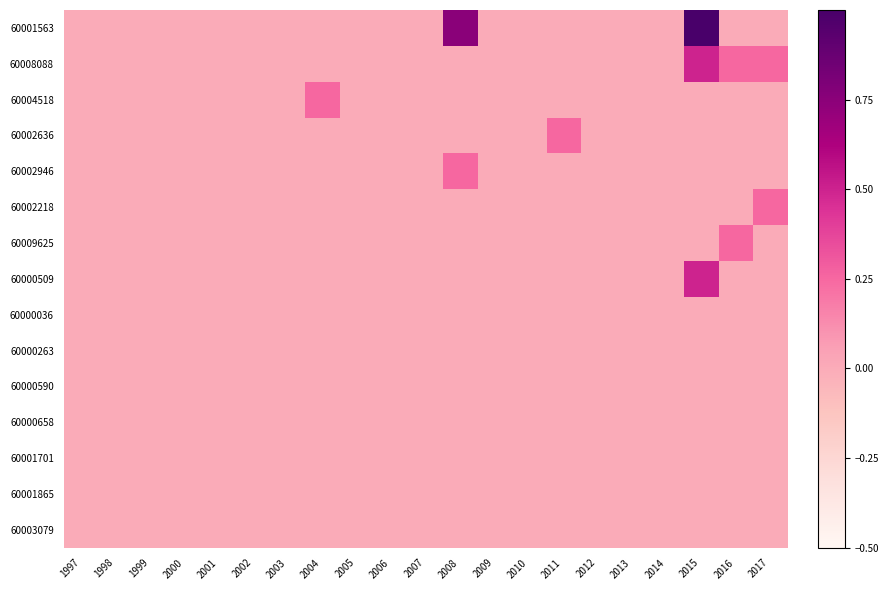

Reading left to right, list all the values displayed in this chart.

60001563: 1997=0.0	1998=0.0	1999=0.0	2000=0.0	2001=0.0	2002=0.0	2003=0.0	2004=0.0	2005=0.0	2006=0.0	2007=0.0	2008=0.8	2009=0.0	2010=0.0	2011=0.0	2012=0.0	2013=0.0	2014=0.0	2015=1.0	2016=0.0	2017=0.0
60008088: 1997=0.0	1998=0.0	1999=0.0	2000=0.0	2001=0.0	2002=0.0	2003=0.0	2004=0.0	2005=0.0	2006=0.0	2007=0.0	2008=0.0	2009=0.0	2010=0.0	2011=0.0	2012=0.0	2013=0.0	2014=0.0	2015=0.5	2016=0.2	2017=0.2
60004518: 1997=0.0	1998=0.0	1999=0.0	2000=0.0	2001=0.0	2002=0.0	2003=0.0	2004=0.2	2005=0.0	2006=0.0	2007=0.0	2008=0.0	2009=0.0	2010=0.0	2011=0.0	2012=0.0	2013=0.0	2014=0.0	2015=0.0	2016=0.0	2017=0.0
60002636: 1997=0.0	1998=0.0	1999=0.0	2000=0.0	2001=0.0	2002=0.0	2003=0.0	2004=0.0	2005=0.0	2006=0.0	2007=0.0	2008=0.0	2009=0.0	2010=0.0	2011=0.2	2012=0.0	2013=0.0	2014=0.0	2015=0.0	2016=0.0	2017=0.0
60002946: 1997=0.0	1998=0.0	1999=0.0	2000=0.0	2001=0.0	2002=0.0	2003=0.0	2004=0.0	2005=0.0	2006=0.0	2007=0.0	2008=0.2	2009=0.0	2010=0.0	2011=0.0	2012=0.0	2013=0.0	2014=0.0	2015=0.0	2016=0.0	2017=0.0
60002218: 1997=0.0	1998=0.0	1999=0.0	2000=0.0	2001=0.0	2002=0.0	2003=0.0	2004=0.0	2005=0.0	2006=0.0	2007=0.0	2008=0.0	2009=0.0	2010=0.0	2011=0.0	2012=0.0	2013=0.0	2014=0.0	2015=0.0	2016=0.0	2017=0.2
60009625: 1997=0.0	1998=0.0	1999=0.0	2000=0.0	2001=0.0	2002=0.0	2003=0.0	2004=0.0	2005=0.0	2006=0.0	2007=0.0	2008=0.0	2009=0.0	2010=0.0	2011=0.0	2012=0.0	2013=0.0	2014=0.0	2015=0.0	2016=0.2	2017=0.0
60000509: 1997=0.0	1998=0.0	1999=0.0	2000=0.0	2001=0.0	2002=0.0	2003=0.0	2004=0.0	2005=0.0	2006=0.0	2007=0.0	2008=0.0	2009=0.0	2010=0.0	2011=0.0	2012=0.0	2013=0.0	2014=0.0	2015=0.5	2016=0.0	2017=0.0
60000036: 1997=0.0	1998=0.0	1999=0.0	2000=0.0	2001=0.0	2002=0.0	2003=0.0	2004=0.0	2005=0.0	2006=0.0	2007=0.0	2008=0.0	2009=0.0	2010=0.0	2011=0.0	2012=0.0	2013=0.0	2014=0.0	2015=0.0	2016=0.0	2017=0.0
60000263: 1997=0.0	1998=0.0	1999=0.0	2000=0.0	2001=0.0	2002=0.0	2003=0.0	2004=0.0	2005=0.0	2006=0.0	2007=0.0	2008=0.0	2009=0.0	2010=0.0	2011=0.0	2012=0.0	2013=0.0	2014=0.0	2015=0.0	2016=0.0	2017=0.0
60000590: 1997=0.0	1998=0.0	1999=0.0	2000=0.0	2001=0.0	2002=0.0	2003=0.0	2004=0.0	2005=0.0	2006=0.0	2007=0.0	2008=0.0	2009=0.0	2010=0.0	2011=0.0	2012=0.0	2013=0.0	2014=0.0	2015=0.0	2016=0.0	2017=0.0
60000658: 1997=0.0	1998=0.0	1999=0.0	2000=0.0	2001=0.0	2002=0.0	2003=0.0	2004=0.0	2005=0.0	2006=0.0	2007=0.0	2008=0.0	2009=0.0	2010=0.0	2011=0.0	2012=0.0	2013=0.0	2014=0.0	2015=0.0	2016=0.0	2017=0.0
60001701: 1997=0.0	1998=0.0	1999=0.0	2000=0.0	2001=0.0	2002=0.0	2003=0.0	2004=0.0	2005=0.0	2006=0.0	2007=0.0	2008=0.0	2009=0.0	2010=0.0	2011=0.0	2012=0.0	2013=0.0	2014=0.0	2015=0.0	2016=0.0	2017=0.0
60001865: 1997=0.0	1998=0.0	1999=0.0	2000=0.0	2001=0.0	2002=0.0	2003=0.0	2004=0.0	2005=0.0	2006=0.0	2007=0.0	2008=0.0	2009=0.0	2010=0.0	2011=0.0	2012=0.0	2013=0.0	2014=0.0	2015=0.0	2016=0.0	2017=0.0
60003079: 1997=0.0	1998=0.0	1999=0.0	2000=0.0	2001=0.0	2002=0.0	2003=0.0	2004=0.0	2005=0.0	2006=0.0	2007=0.0	2008=0.0	2009=0.0	2010=0.0	2011=0.0	2012=0.0	2013=0.0	2014=0.0	2015=0.0	2016=0.0	2017=0.0